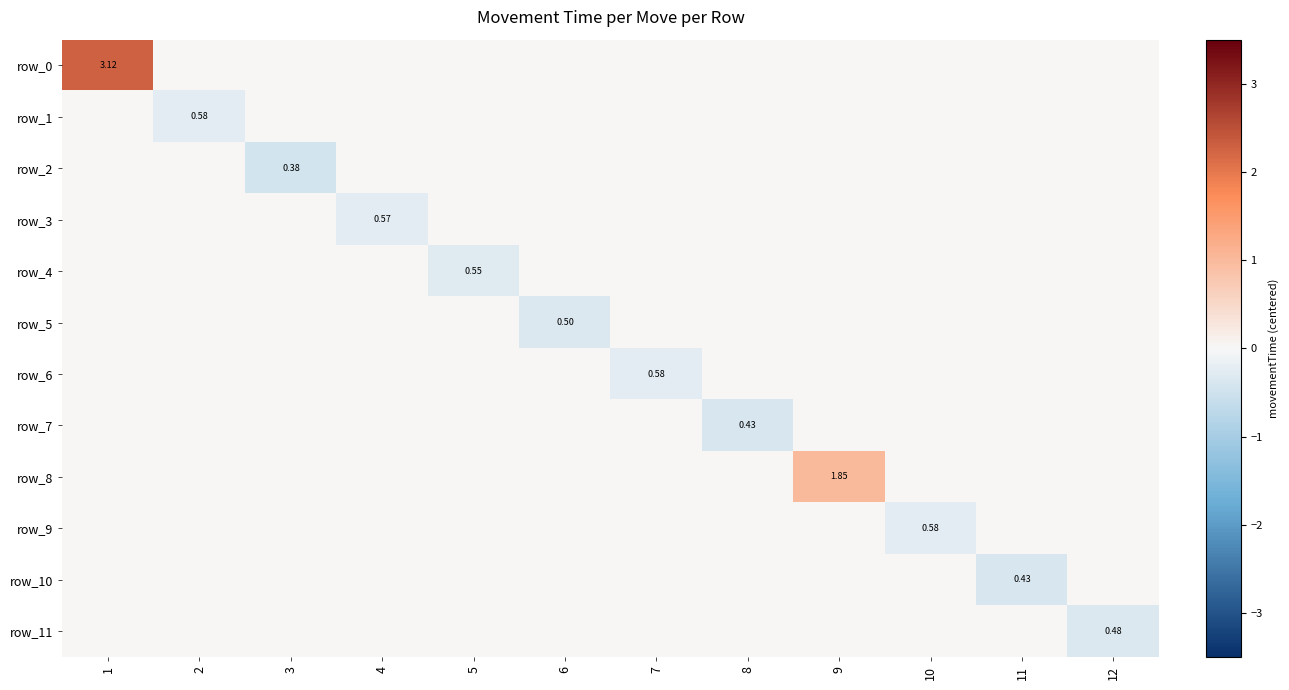

What is the sum of all row_1 values?

-0.3